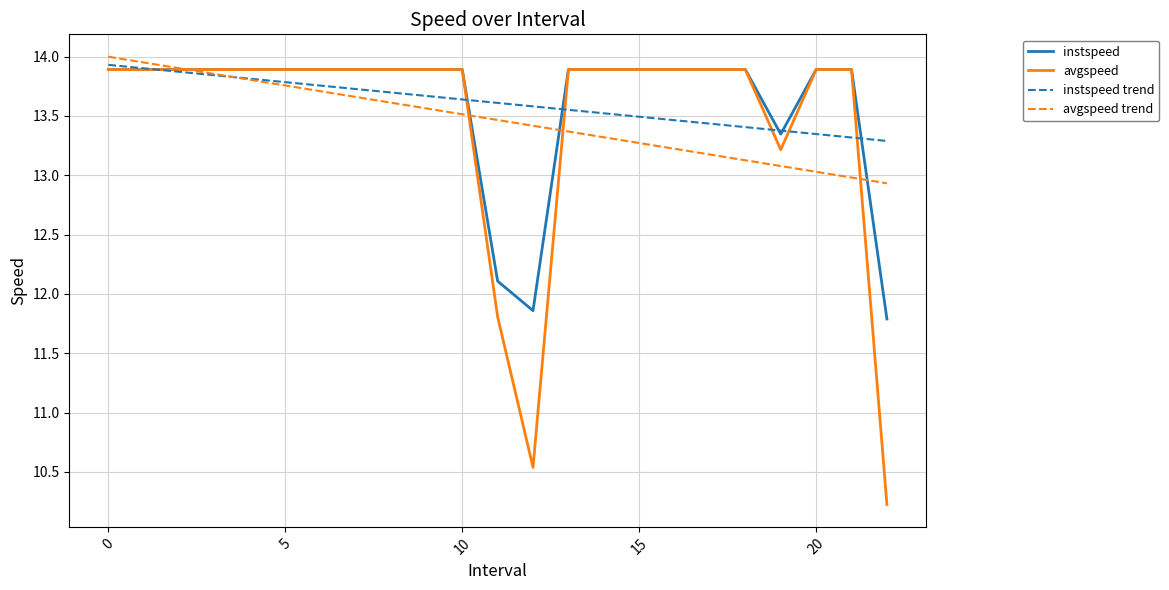

Which series has the largest range (max minus min)?

avgspeed